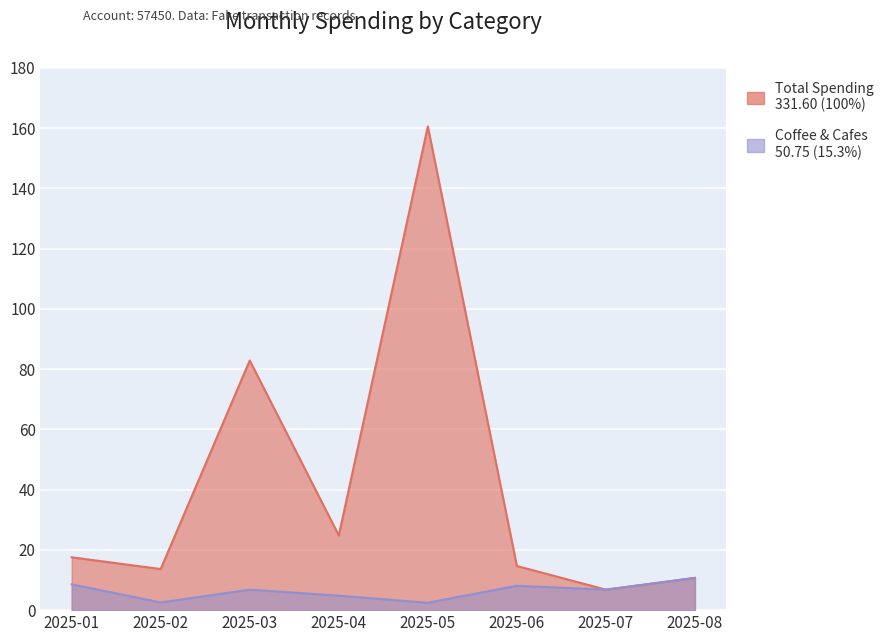

The Coffee & Cafes series shows 1.6 at 2025-05. True or false?

False